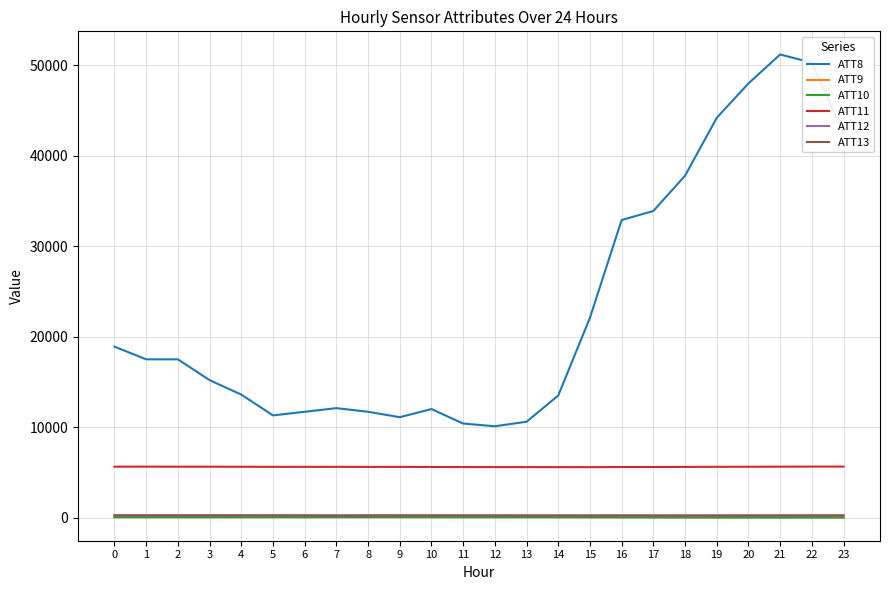

What is the approximate value of ATT10 at 17?

21.5